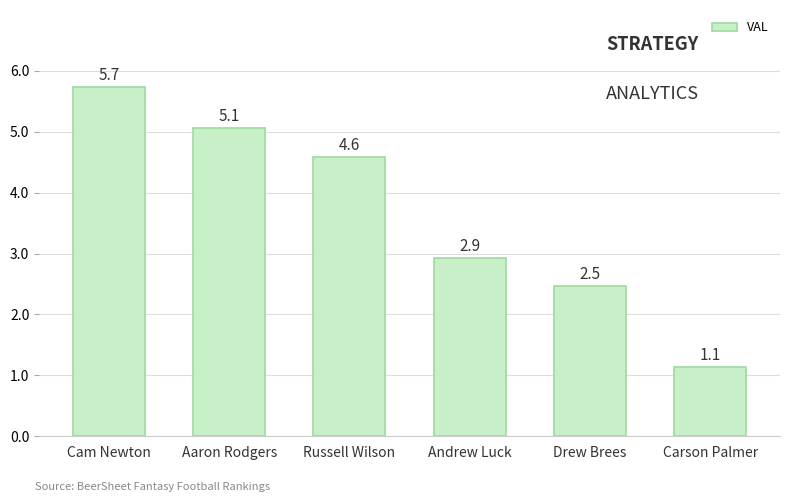

Count the number of data series in this chart.

1